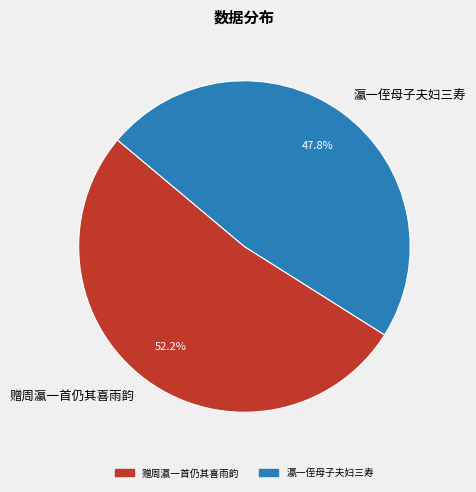

Does 瀛一侄母子夫妇三寿 account for over 50% of the chart?

No